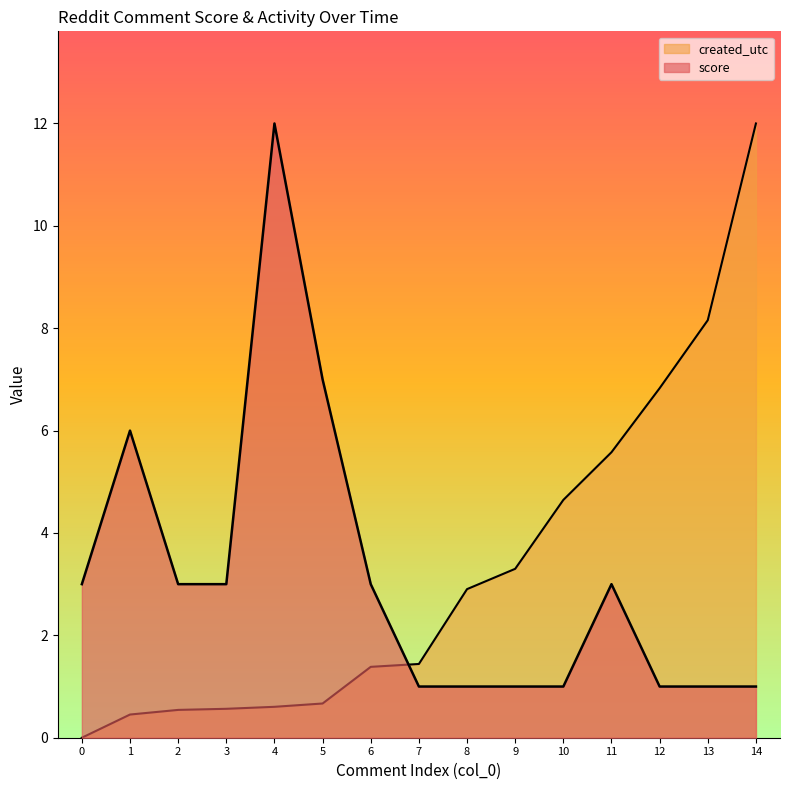

Which series has the widest spread of values?

created_utc_normalized